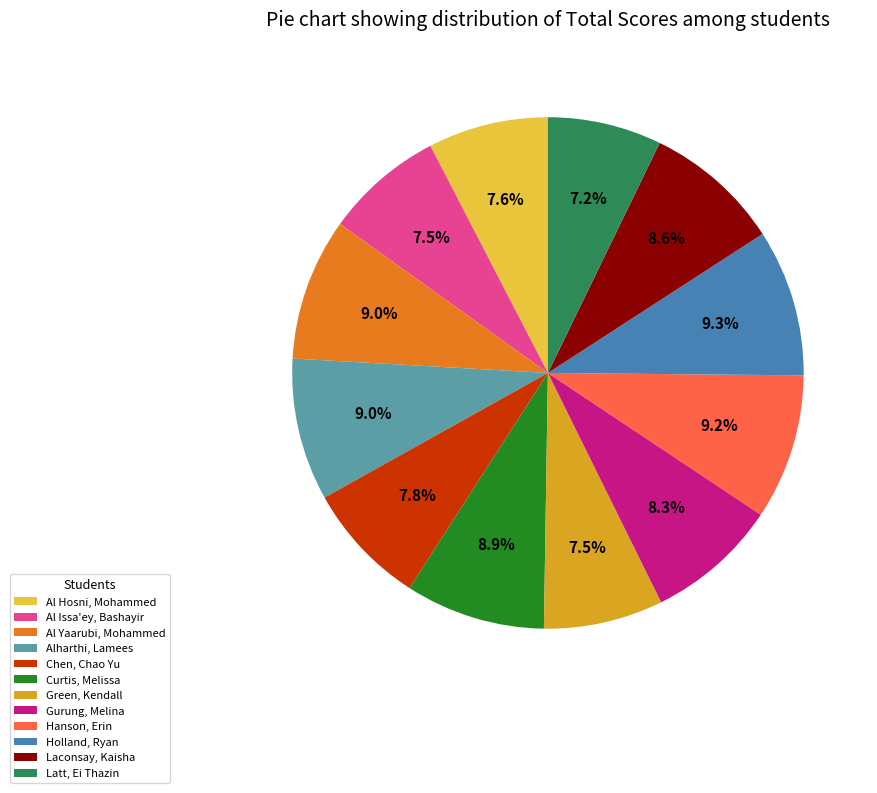

Is Laconsay, Kaisha the majority of the pie?

No